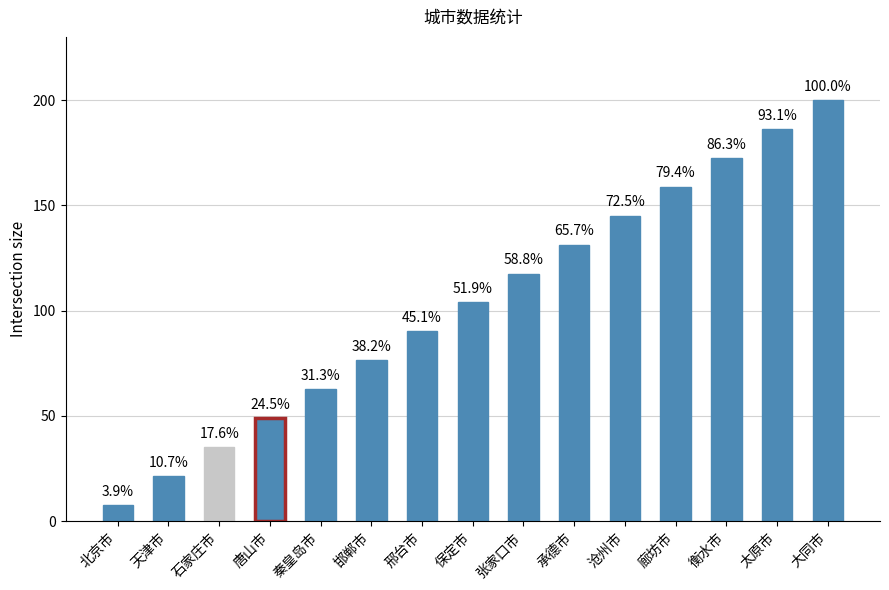

Are the bars horizontal?

No